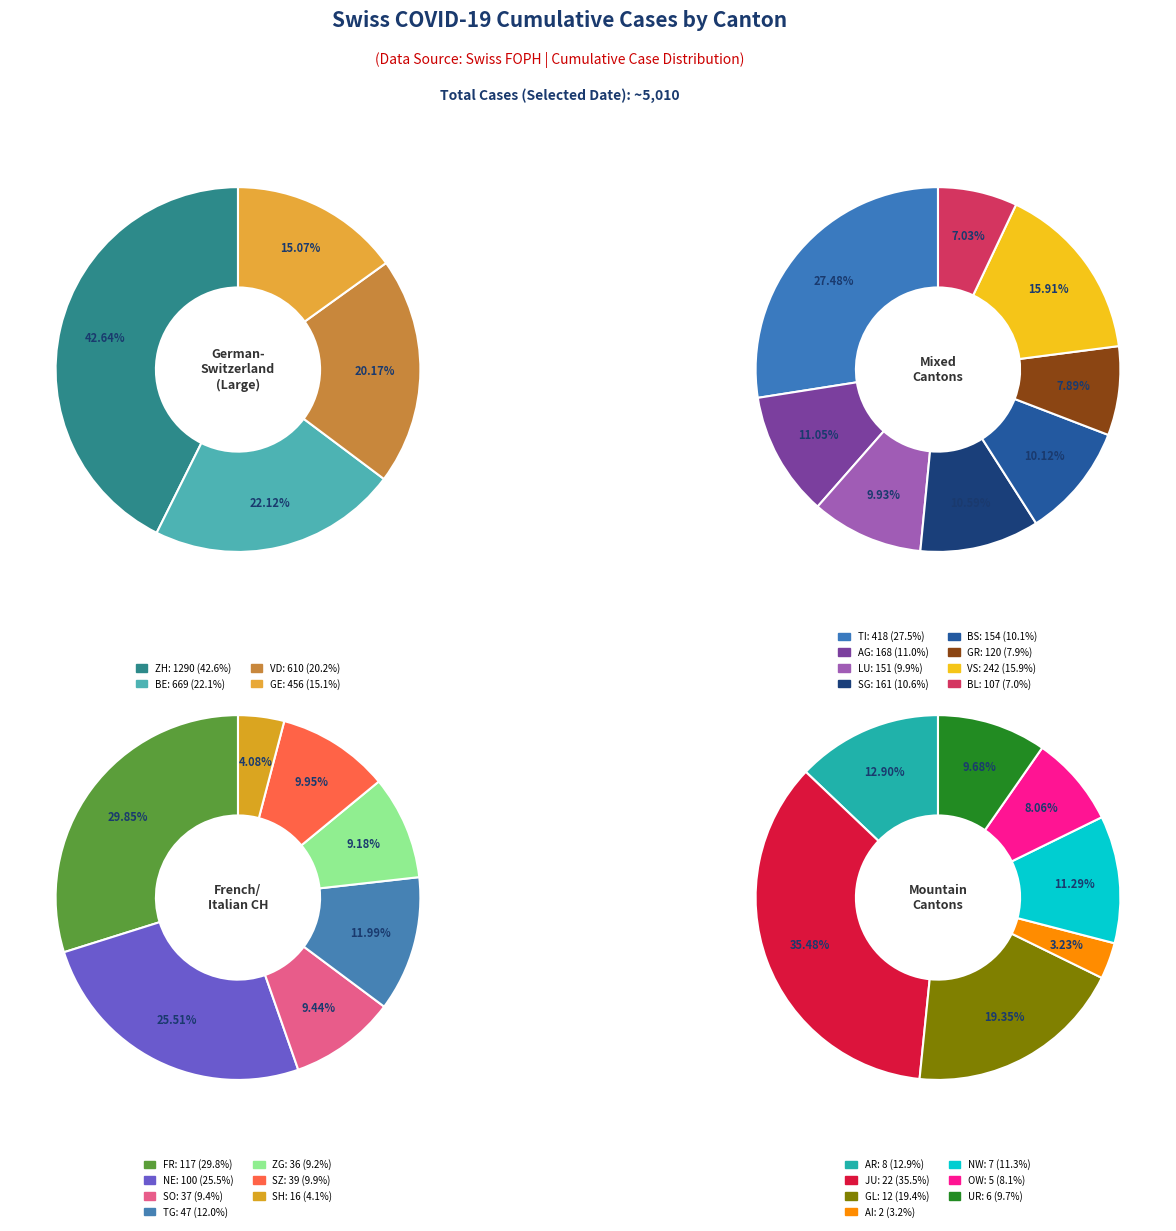

Approximately how many times larger is the value at BL compared to SZ?

2.7